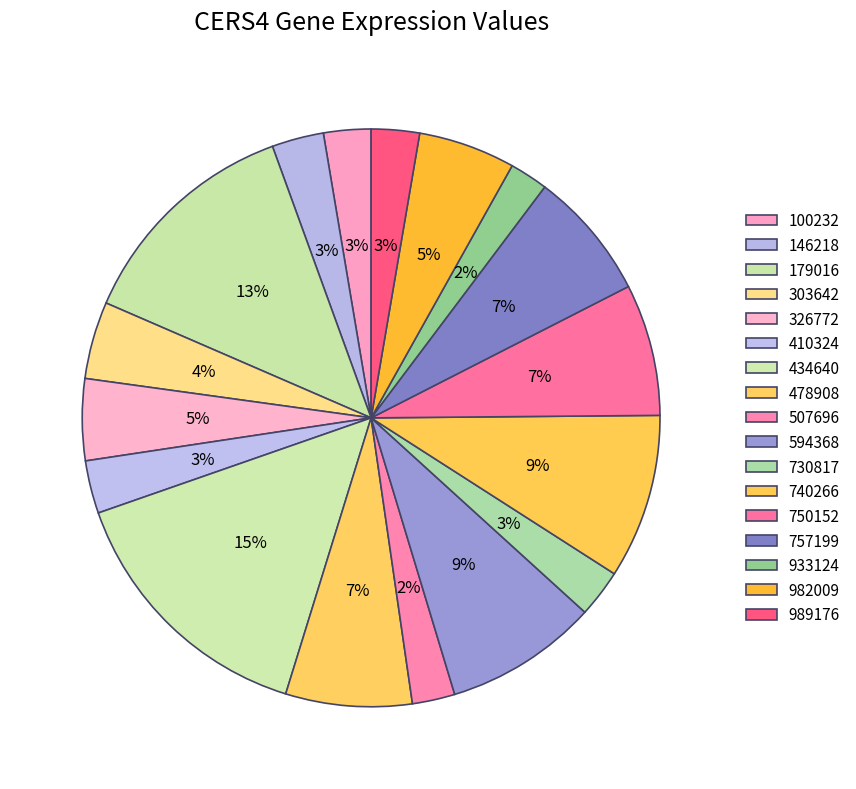

Count the number of slices in the pie.

17